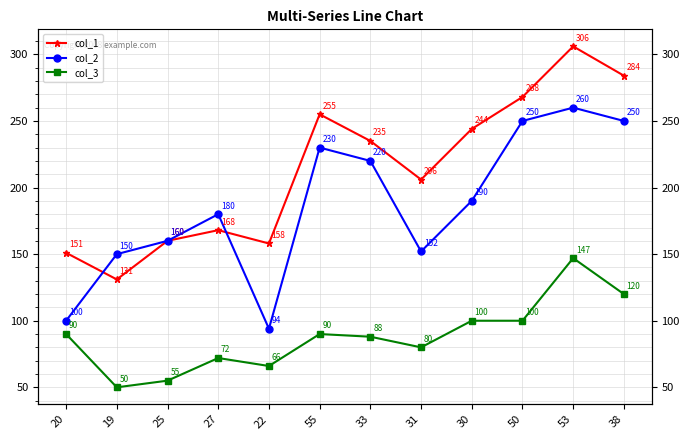

What is the difference between the maximum and minimum values in the col_2 series?

166